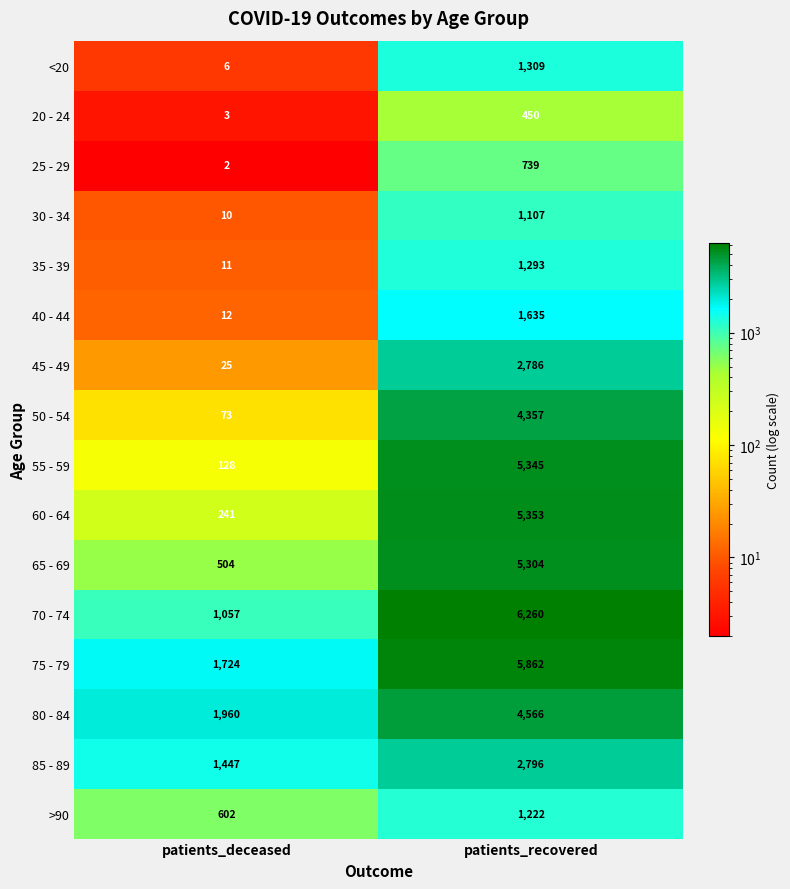

Between patients_deceased and patients_recovered, which series saw the biggest shift?

55 - 59